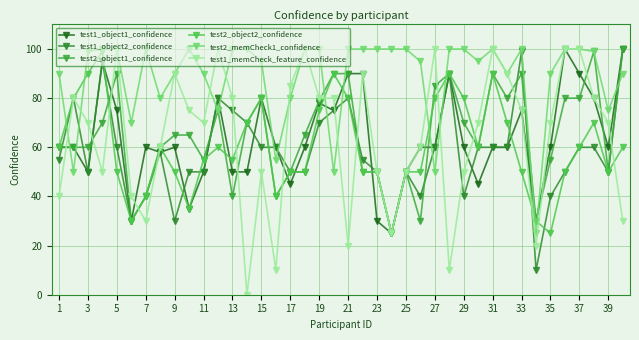

What is the maximum value for test2_object2_confidence?

99